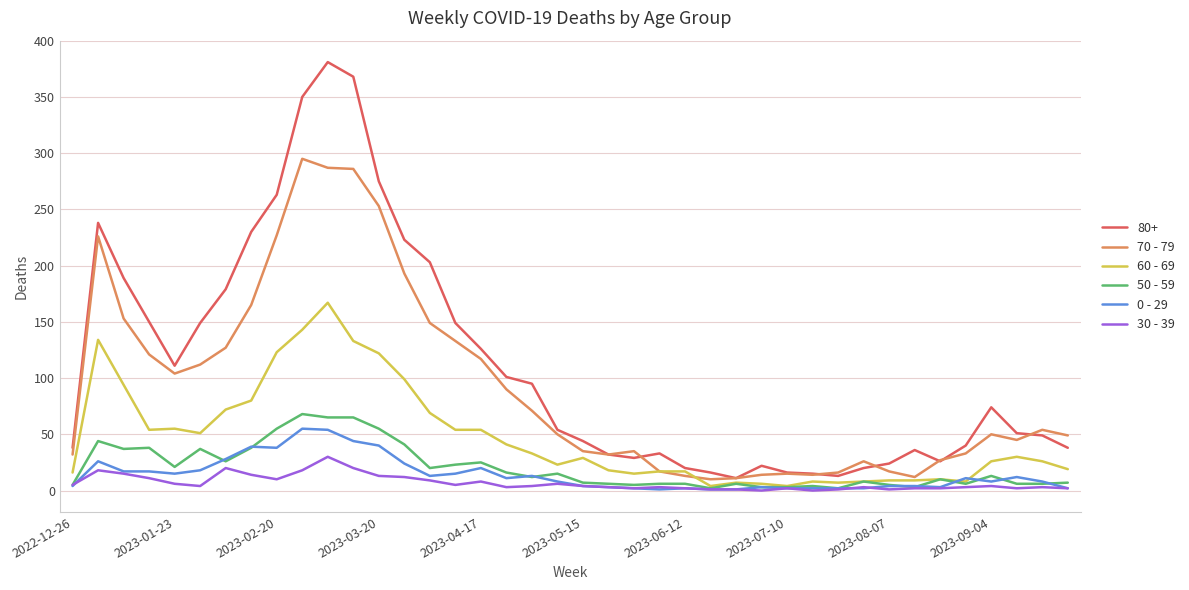

Which series has the widest spread of values?

80+